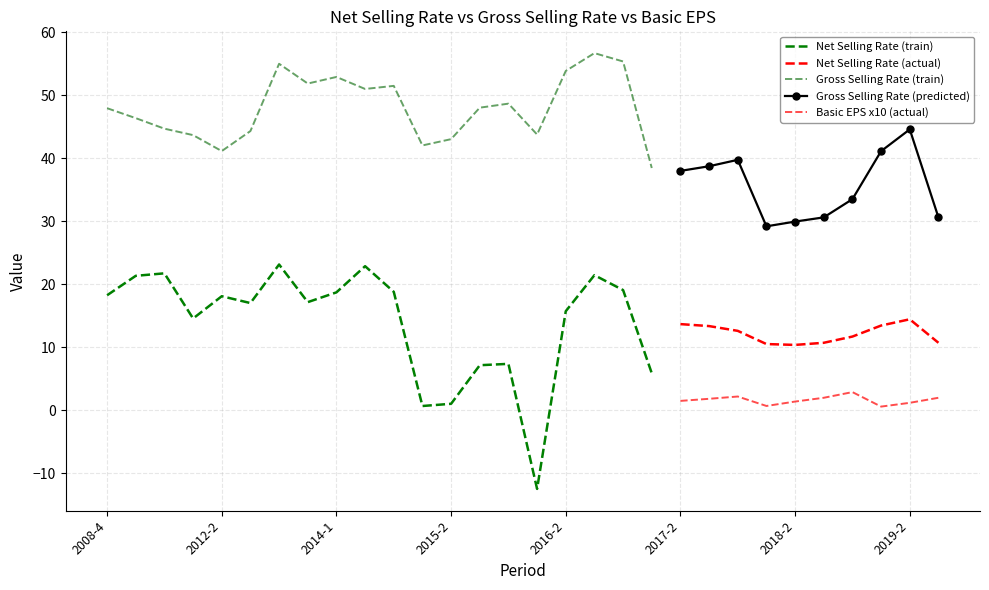

What is the label of the 11th point from the left?

2014-4